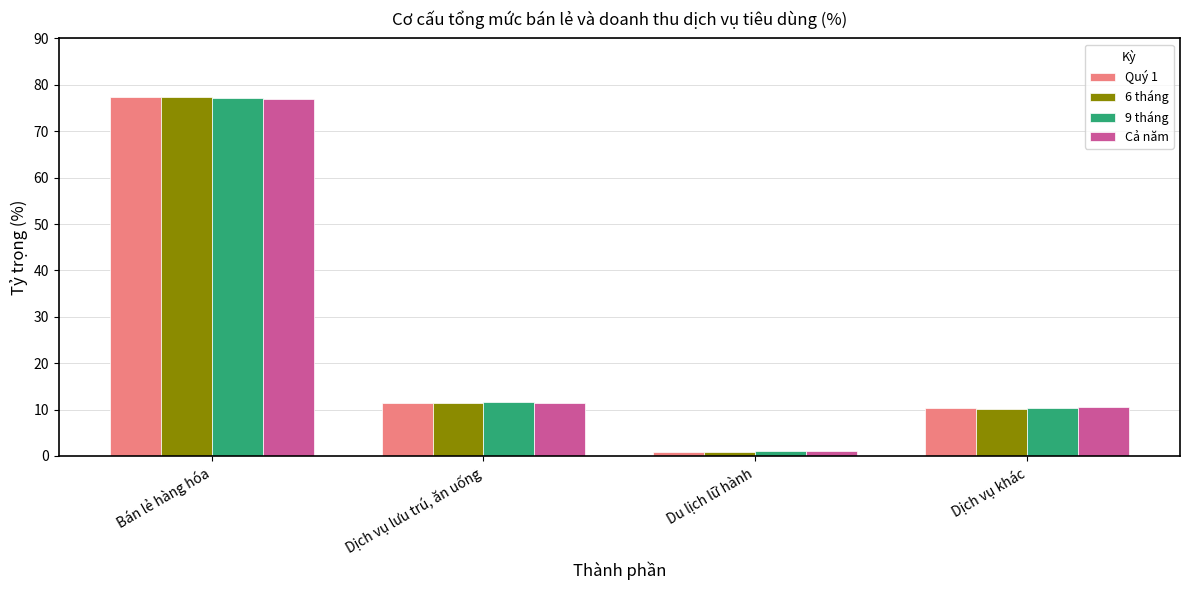

Which series has the largest range (max minus min)?

Quý 1